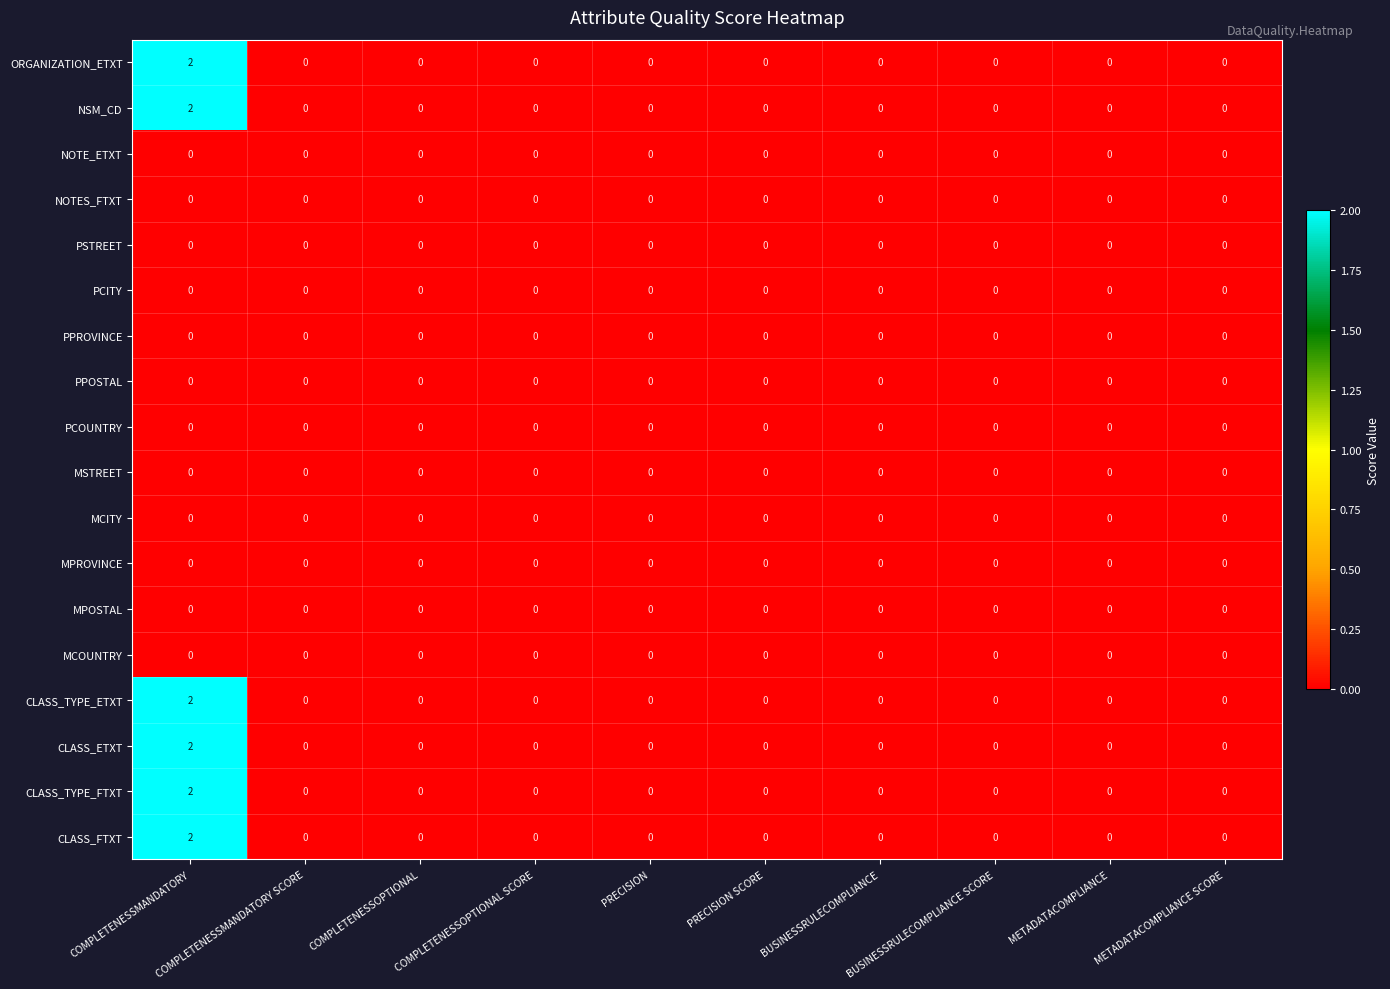

The value of ORGANIZATION_ETXT at PRECISION is 1. True or false?

False